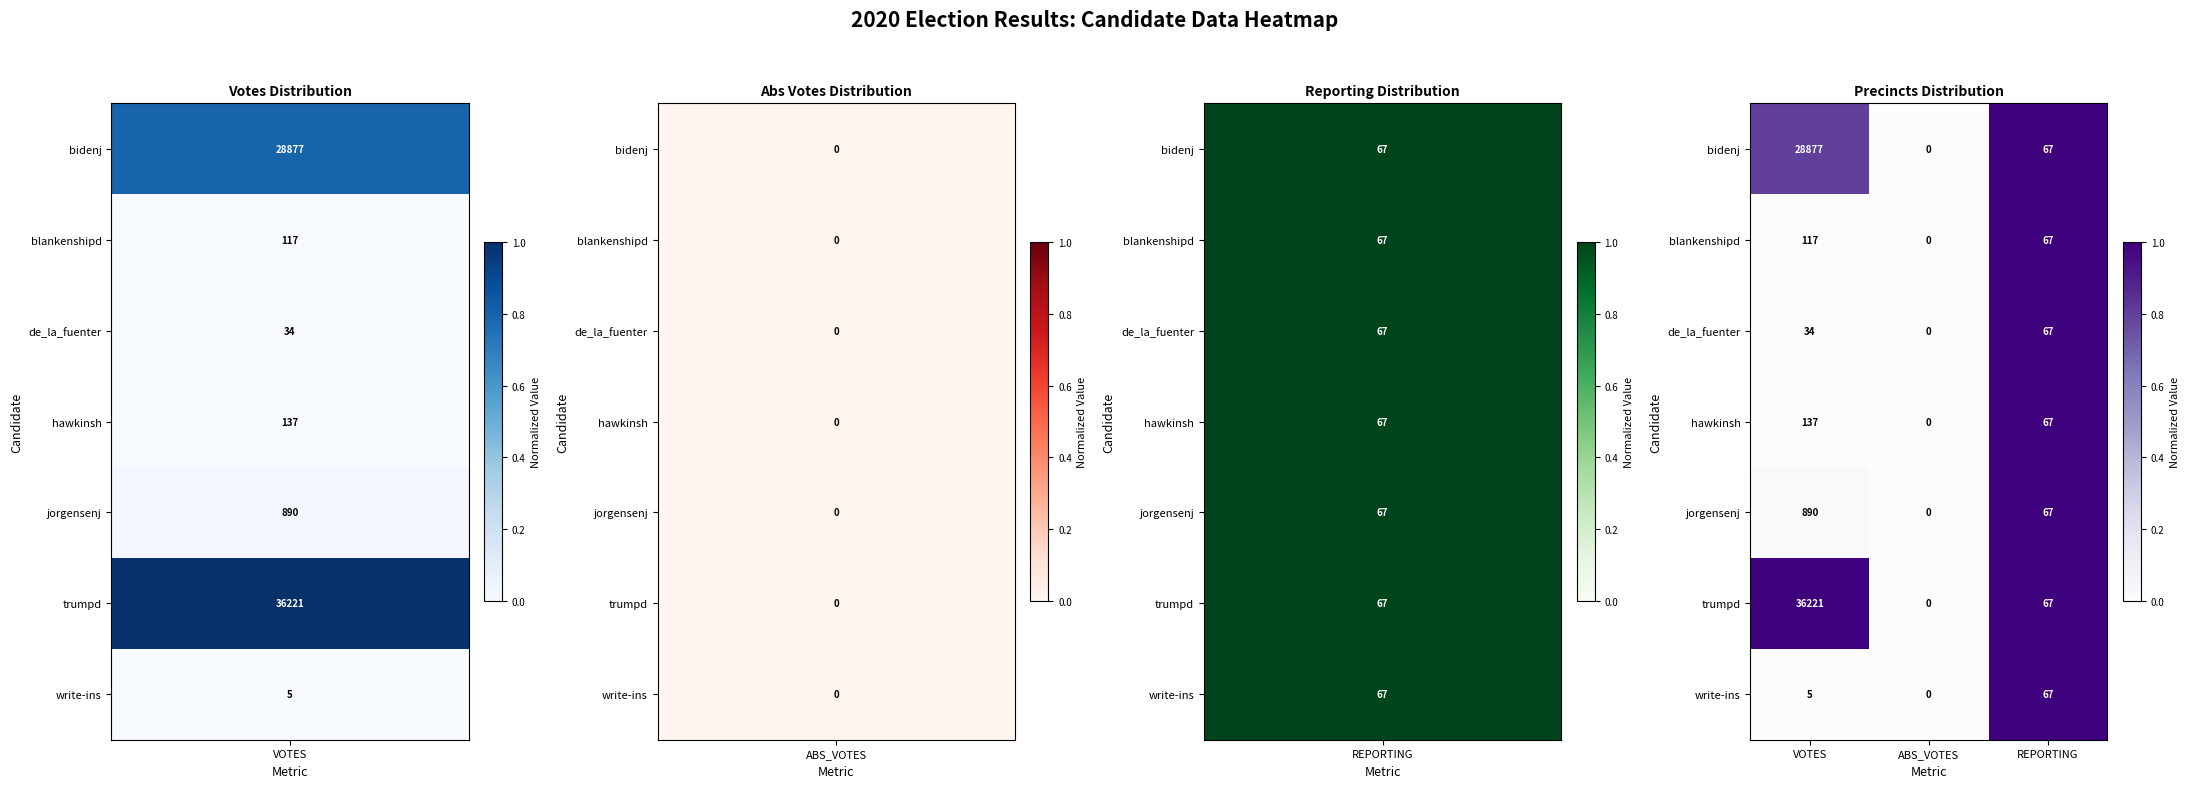

True or false: trumpd has a value of 109 at REPORTING.

False